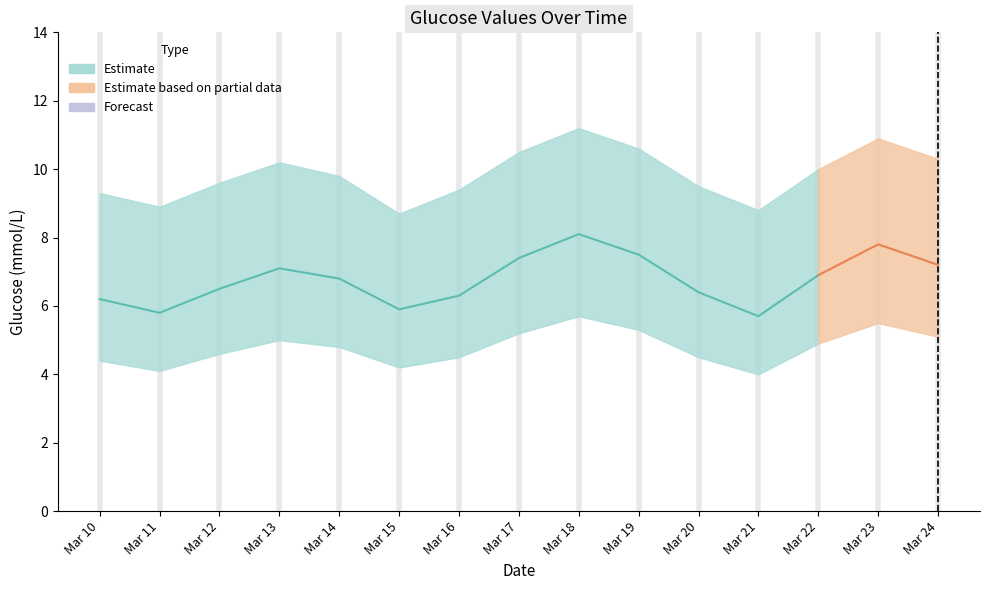

Rank the series at 2025-03-17 from highest to lowest value.

upper, mean, lower